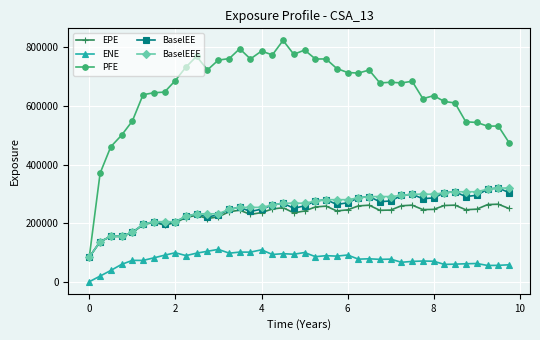

What is the difference between the maximum and minimum values in the EPE series?

180676.1